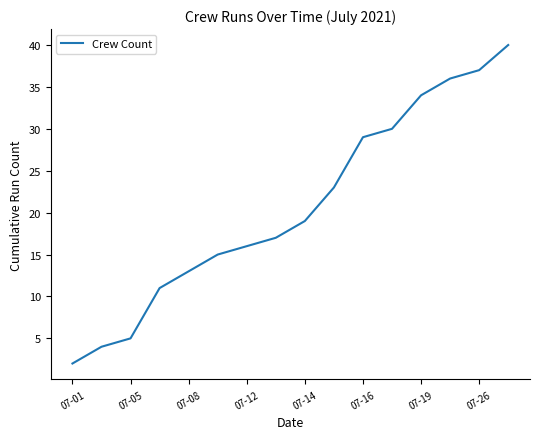

What is the difference between the maximum and minimum values?

38